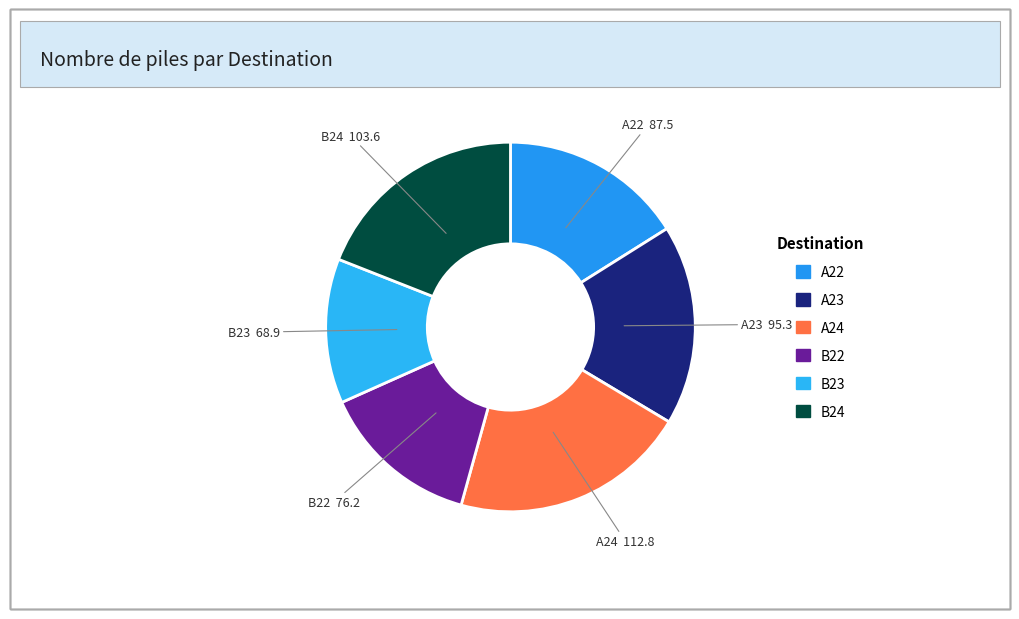

How many segments does this pie chart have?

6